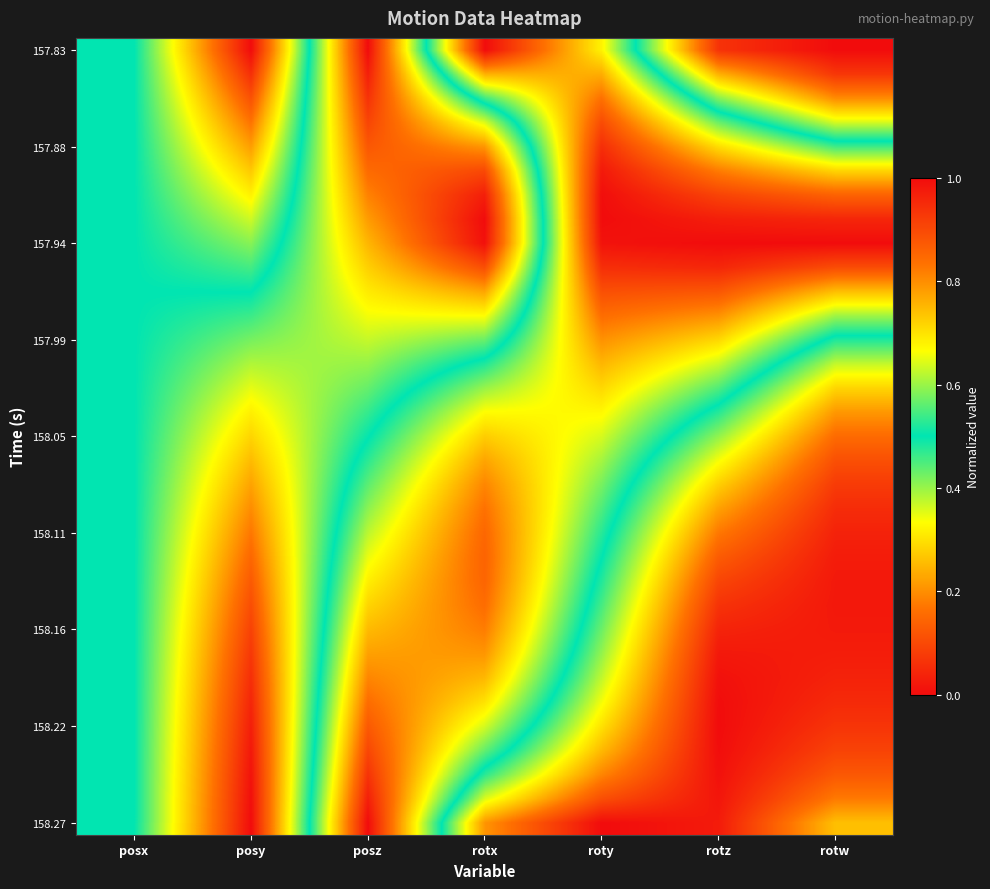

Which series has the largest total across all categories?

158.27